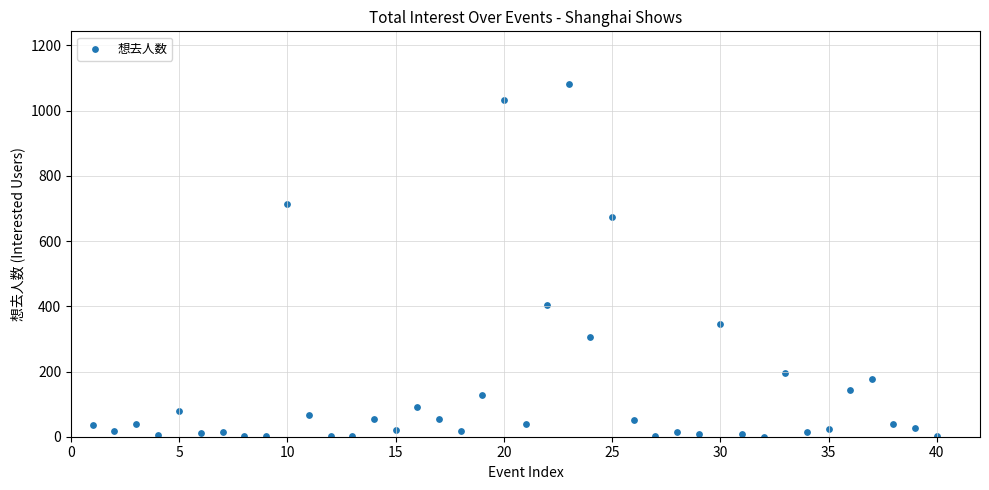

What is the range of X values (max minus min)?

39